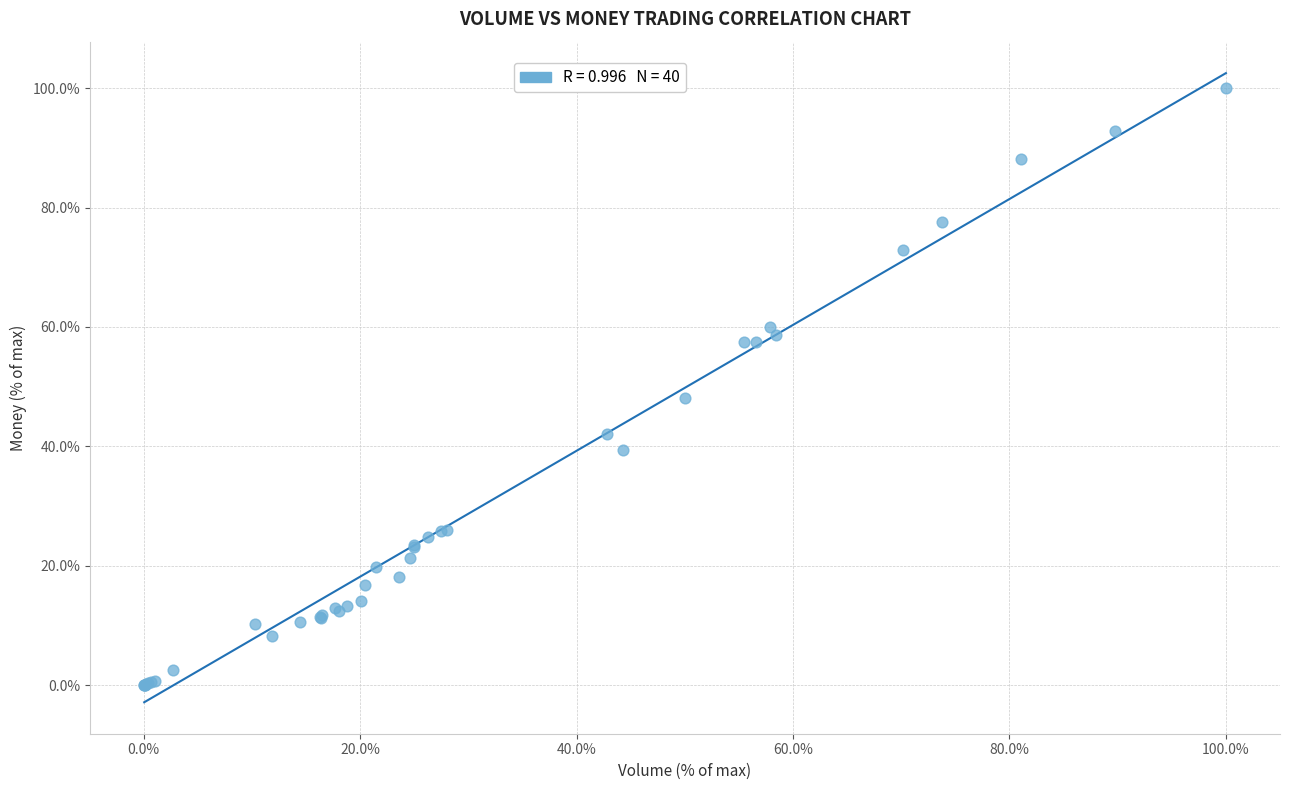

What Y value in the scatter plot is closest to 50?

48.2